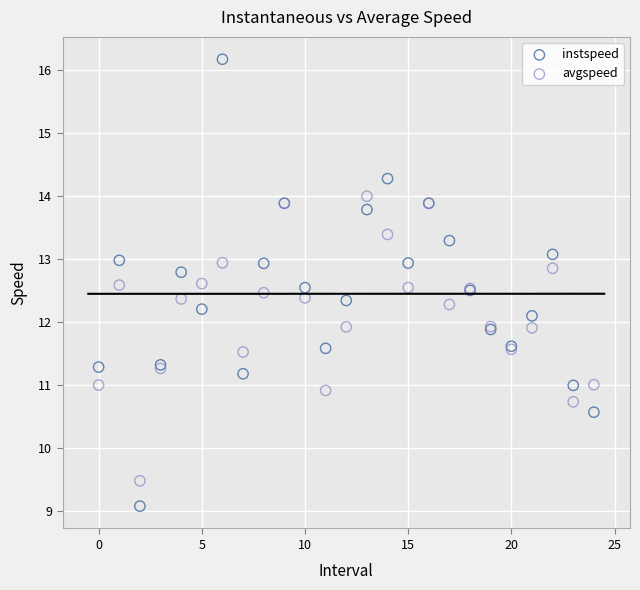

Which series reaches the minimum Y coordinate?

instspeed